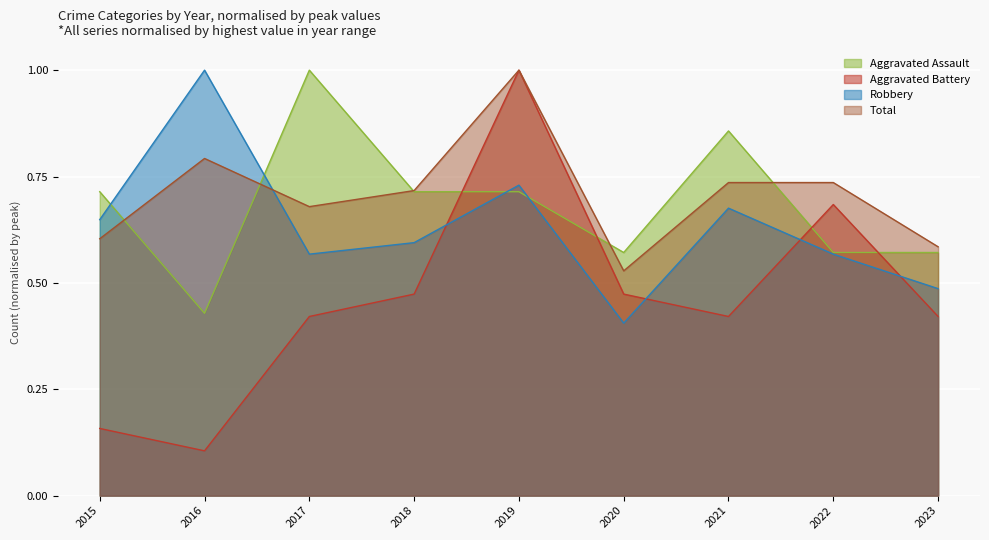

Where is Aggravated Battery nearest to the value 0?

2016